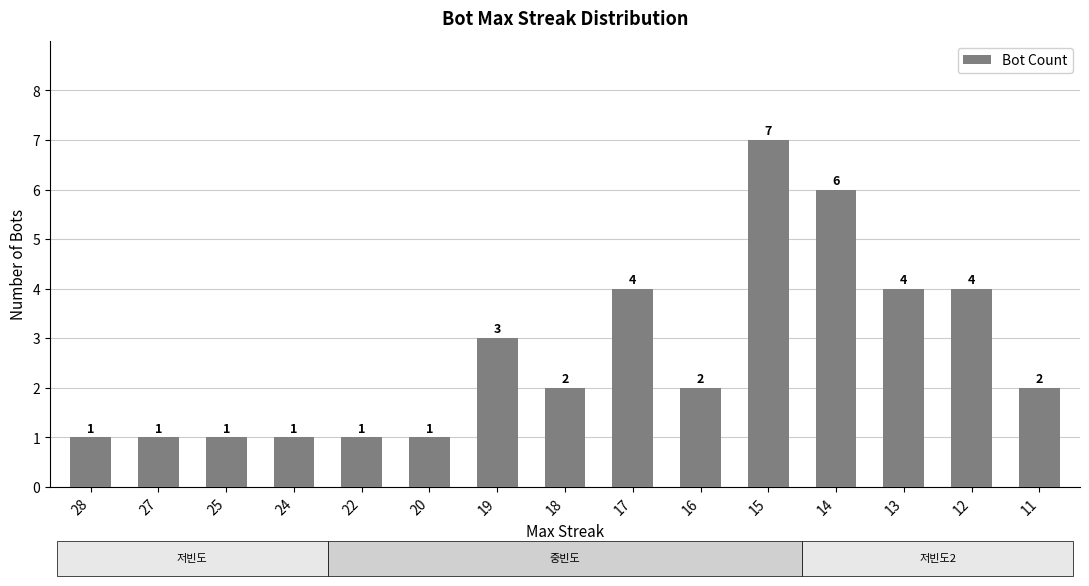

What is the change in value from 24 to 13?

+3